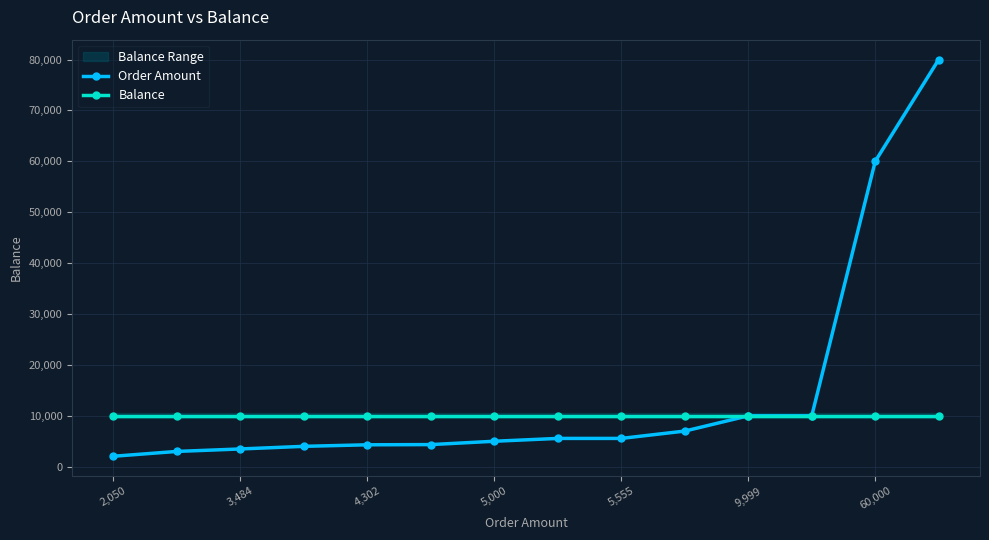

Reading left to right, extract all data points from this chart.

Order Amount: 2050	3000	3484	4000	4302	4343	5000	5555	5555	7000	9999	10000	60000	80000
Balance: 10000	10000	10000	10000	10000	10000	10000	10000	10000	10000	10000	10000	10000	10000